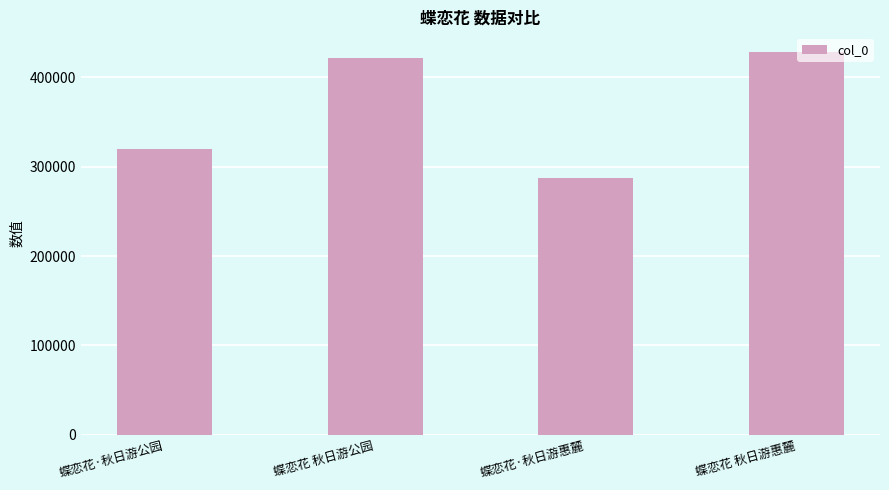

The chart shows a value of 129006 at 蝶恋花 秋日游惠麓. True or false?

False